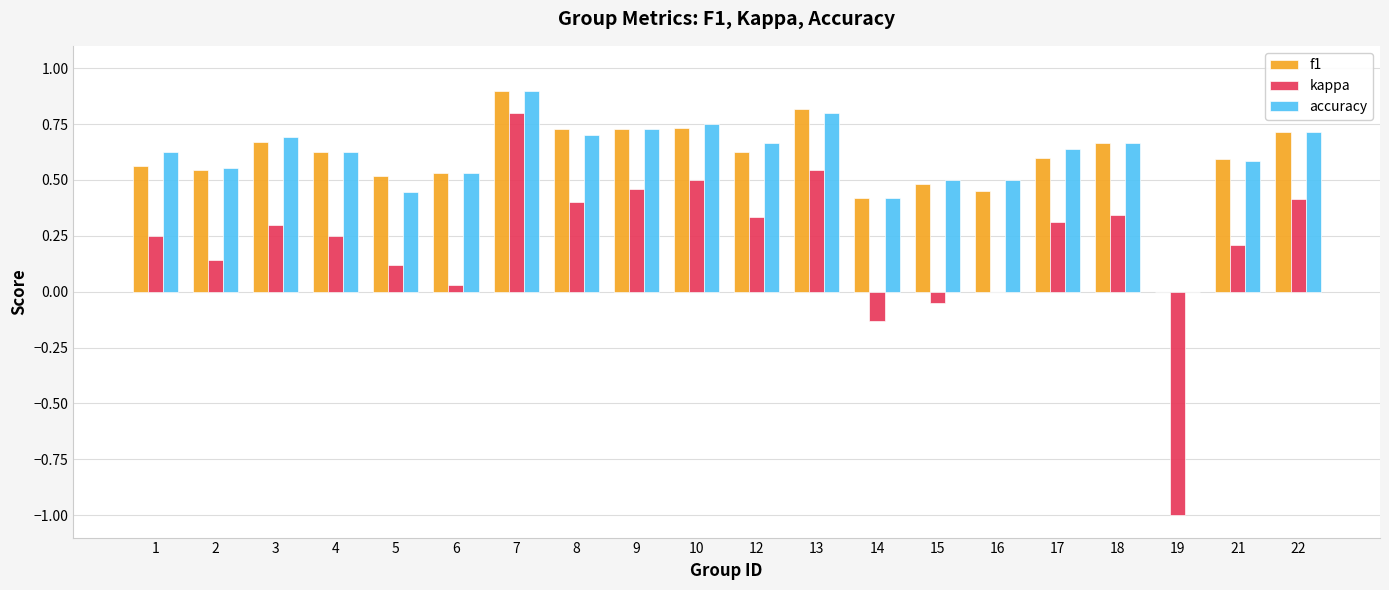

The accuracy series shows 0.9 at 7. True or false?

True